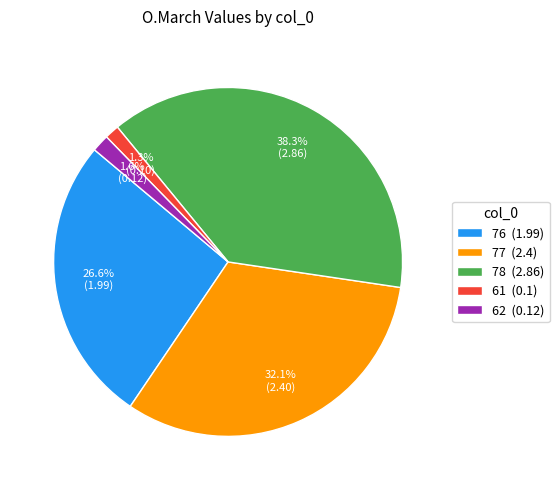

What is the largest slice in the pie chart?

78